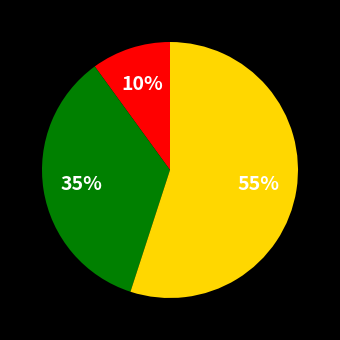

To the nearest percent, what is the difference between the largest and smallest slice percentages?

45%